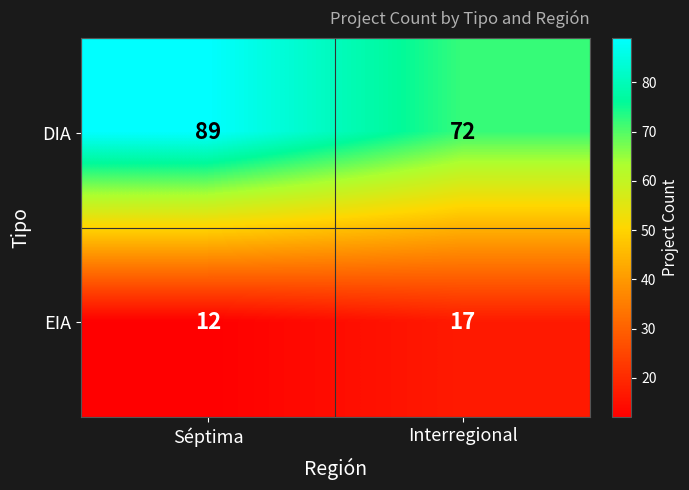

Rank the series at Séptima from highest to lowest value.

DIA, EIA